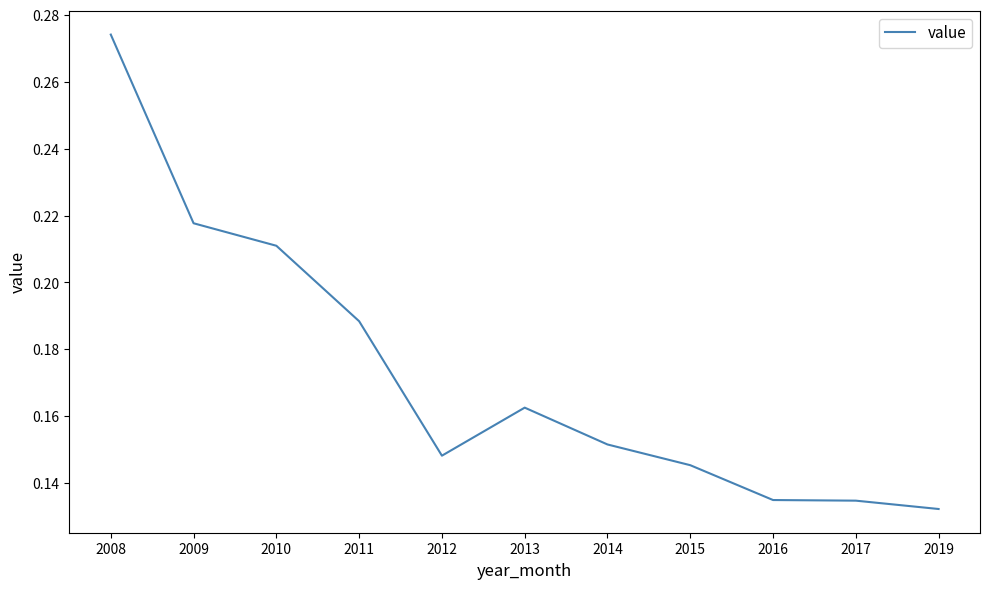

Which has a higher value, 2019 or 2014?

2014